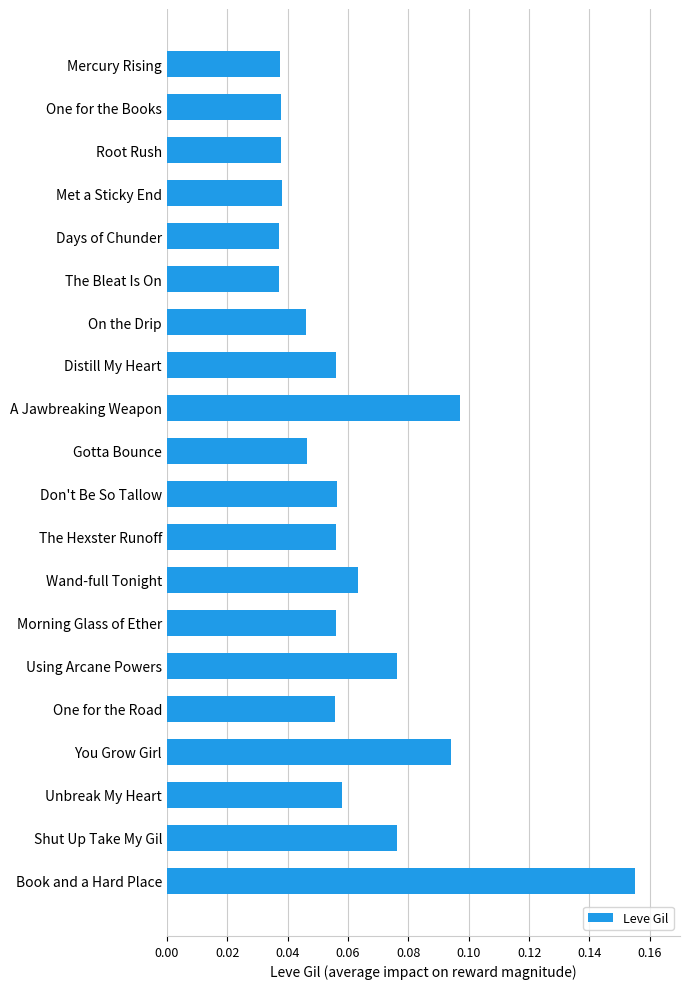

What is the sum of all values?

1.2